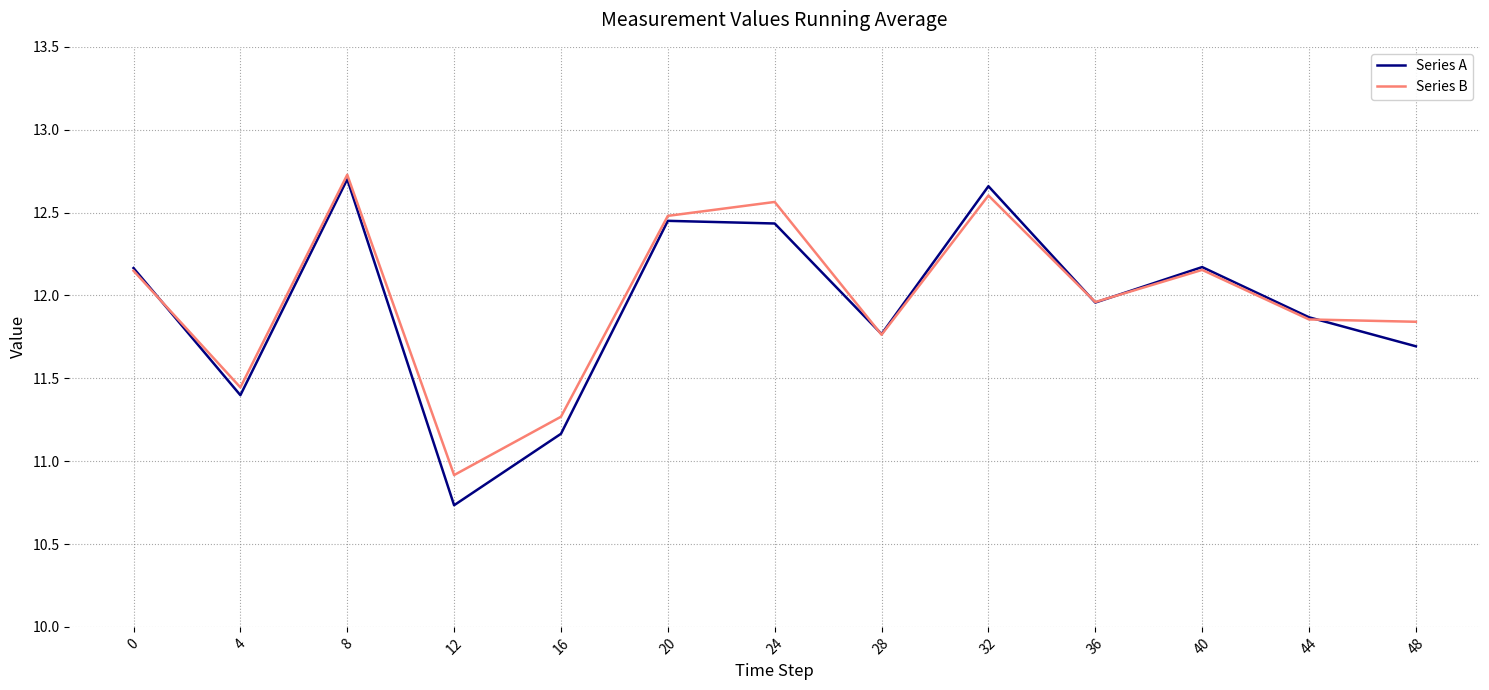

After their last crossing, which series has the higher values: Series A or Series B?

Series B